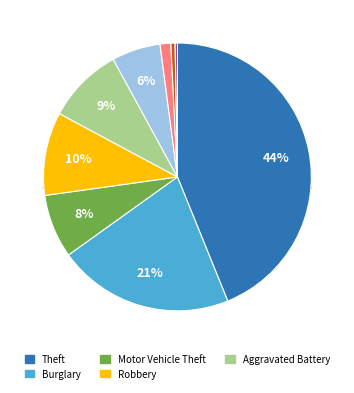

Does any single category account for the majority?

No